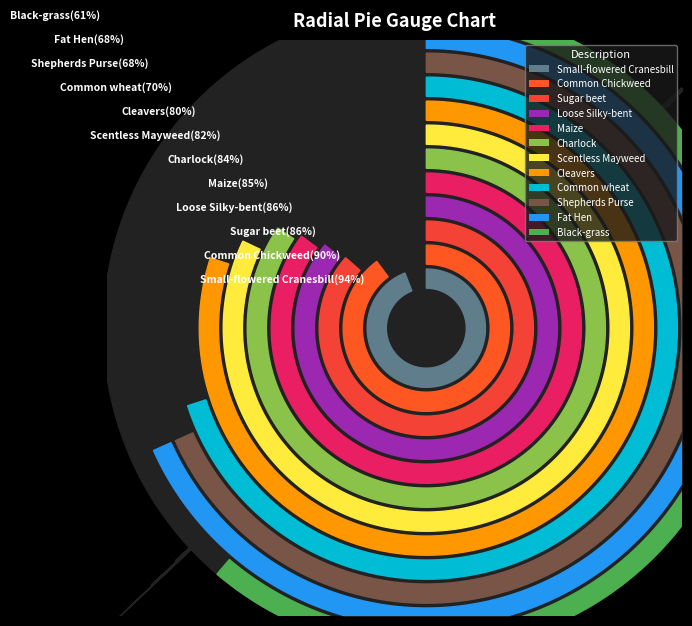

Rank the categories by value from lowest to highest.

Black-grass, Fat Hen, Shepherds Purse, Common wheat, Cleavers, Scentless Mayweed, Charlock, Maize, Loose Silky-bent, Sugar beet, Common Chickweed, Small-flowered Cranesbill